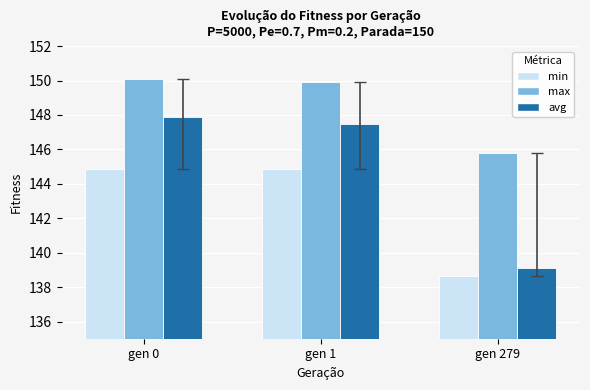

Reading left to right, what are all the values shown in this chart?

min: 144.9	144.9	138.7
max: 150.1	149.9	145.8
avg: 147.9	147.5	139.1